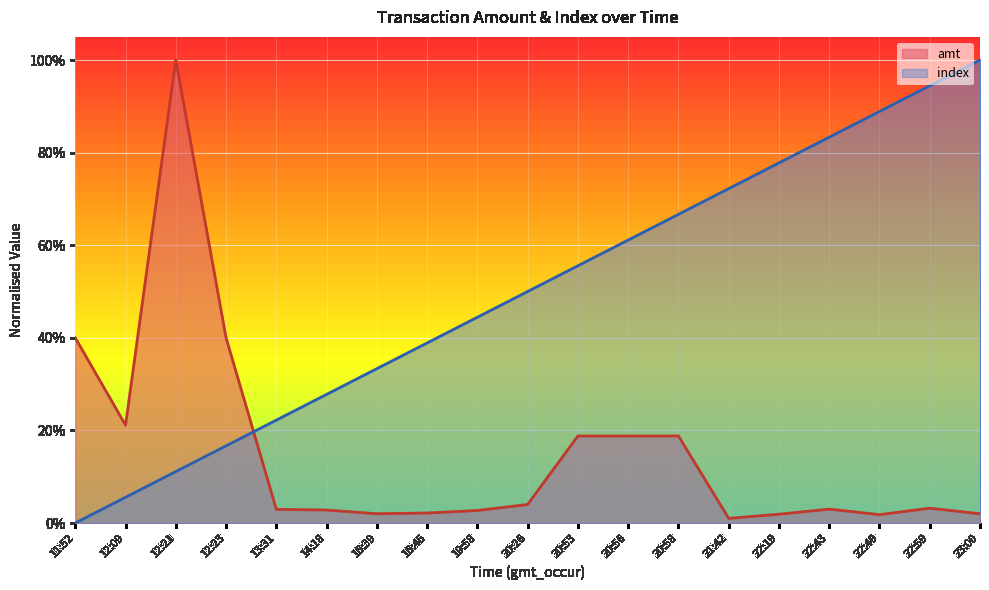

What is the spread (max minus min) of values at 16:39?

0.3